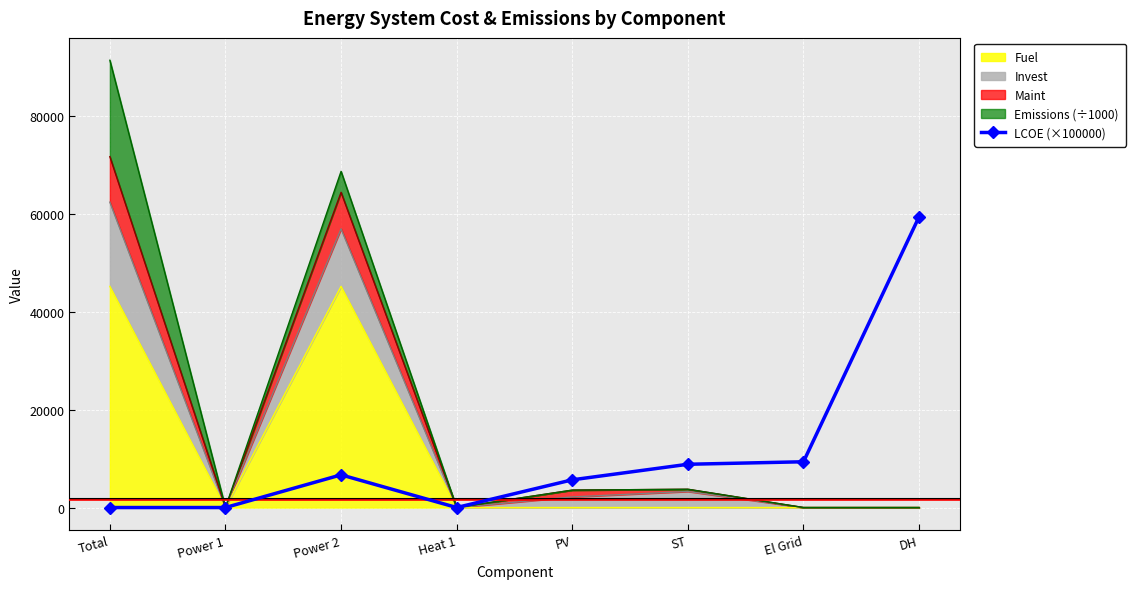

How many points are higher than both their immediate neighbors (excluding endpoints)?

1